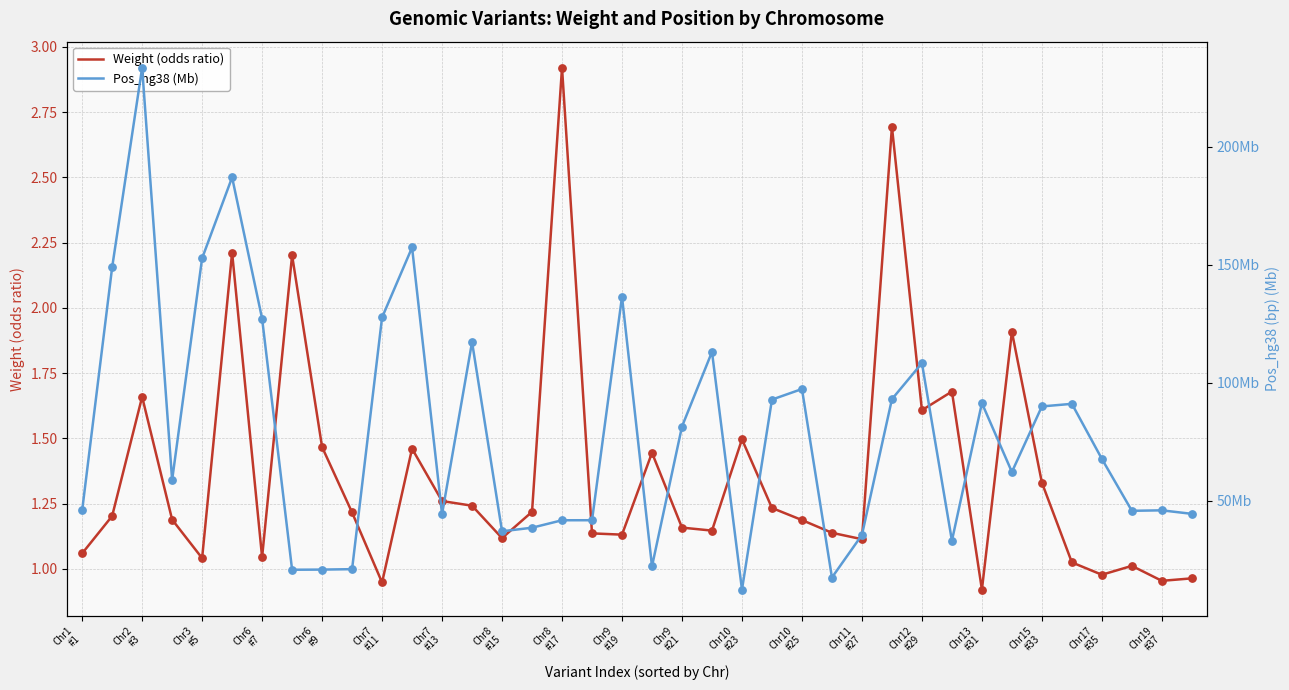

Which series reaches the minimum Y coordinate?

Weight (odds ratio)